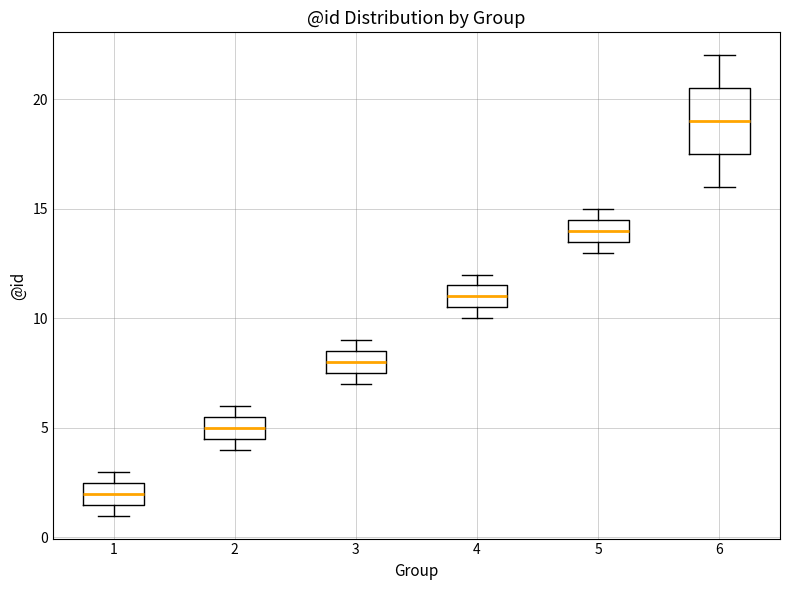

Reading left to right, read every box against the y-axis: the position of its median line, the range the box covers, and the ends of its whiskers. The values are not printed on the chart, so give them approximately, as read against the axis.

1: median 2.0, box 1.5 to 2.5, whiskers 1.0 to 3.0
2: median 5.0, box 4.5 to 5.5, whiskers 4.0 to 6.0
3: median 8.0, box 7.5 to 8.5, whiskers 7.0 to 9.0
4: median 11.0, box 10.5 to 11.5, whiskers 10.0 to 12.0
5: median 14.0, box 13.5 to 14.5, whiskers 13.0 to 15.0
6: median 19.0, box 17.5 to 20.5, whiskers 16.0 to 22.0